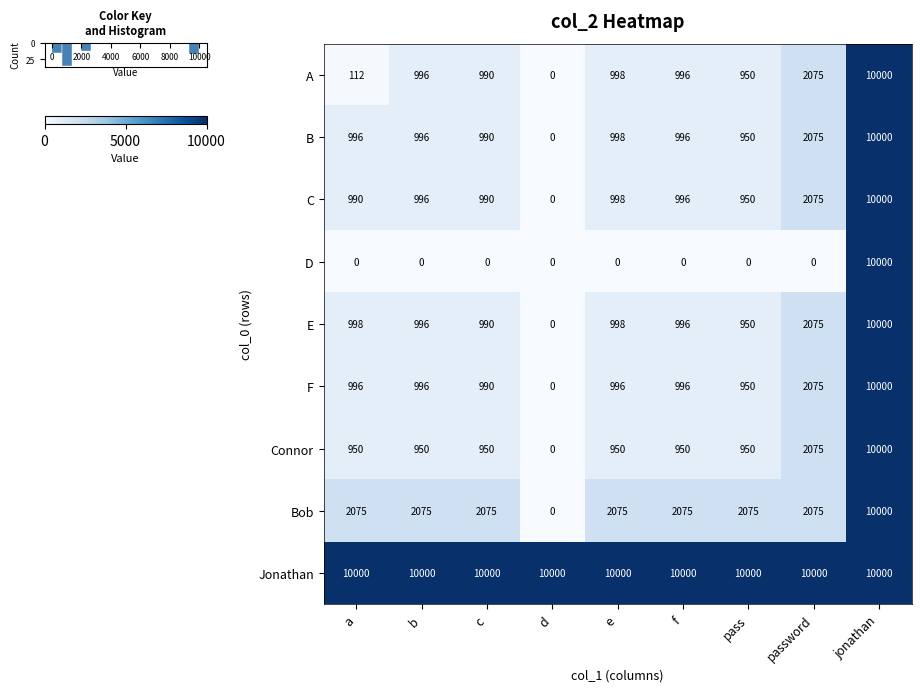

At which label is Connor closest to 5000?

password